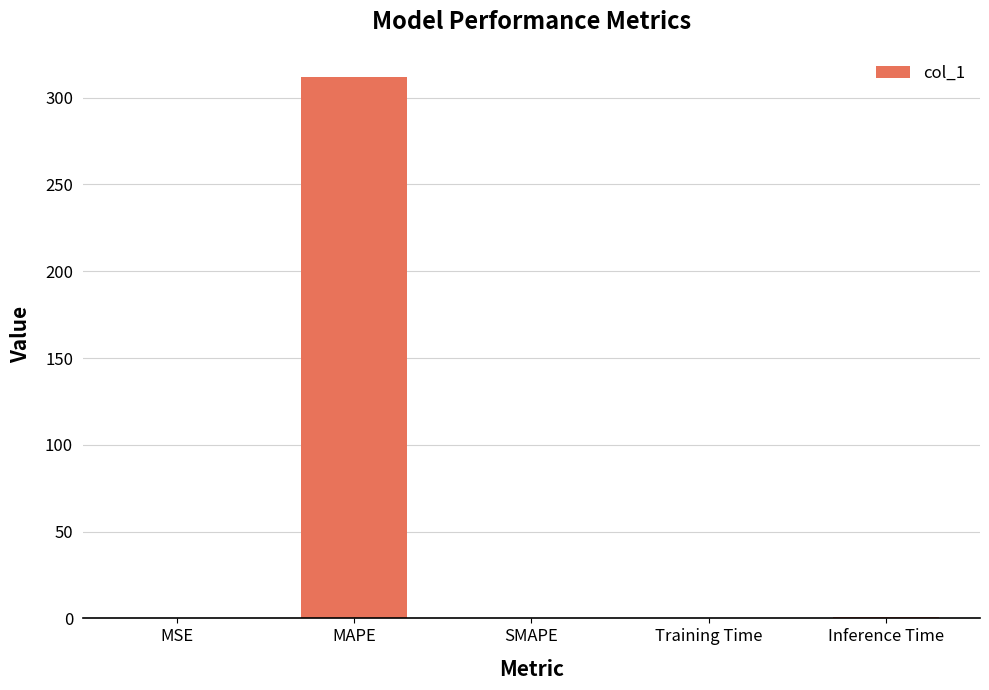

Which label corresponds to the largest value in the chart?

MAPE